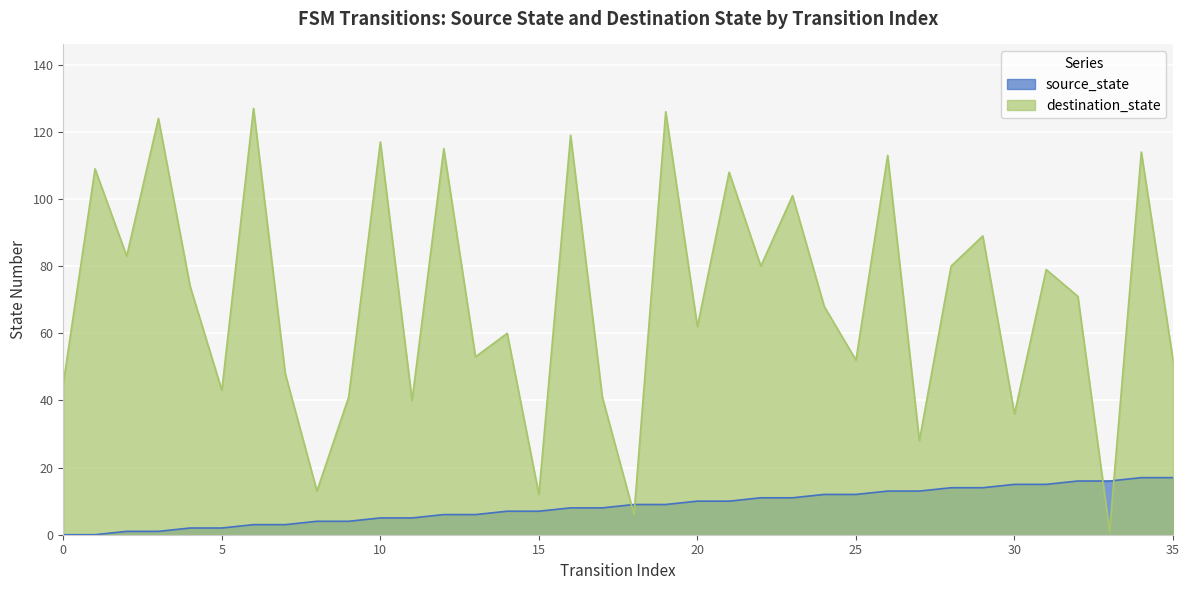

What is the difference between the highest and lowest values at 9?

37